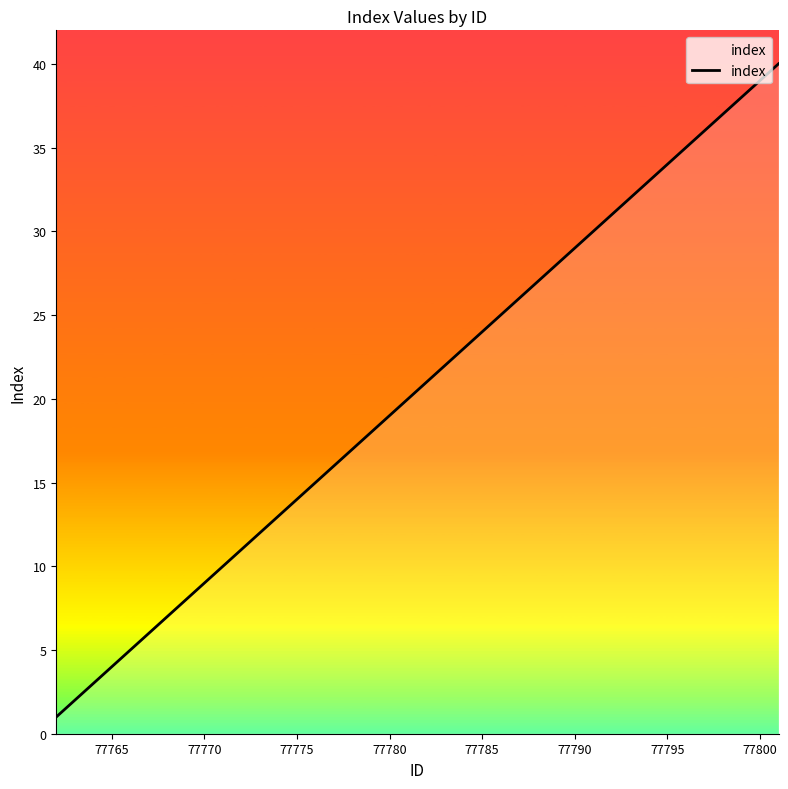

Is this an area chart (filled region under the line)?

No